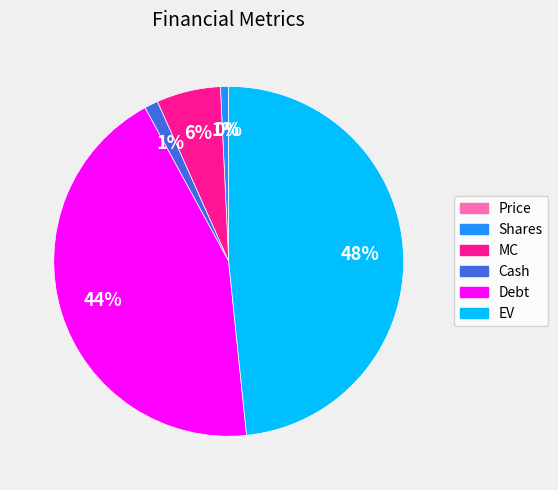

To the nearest percent, what is the combined percentage of Debt and Cash?

45%